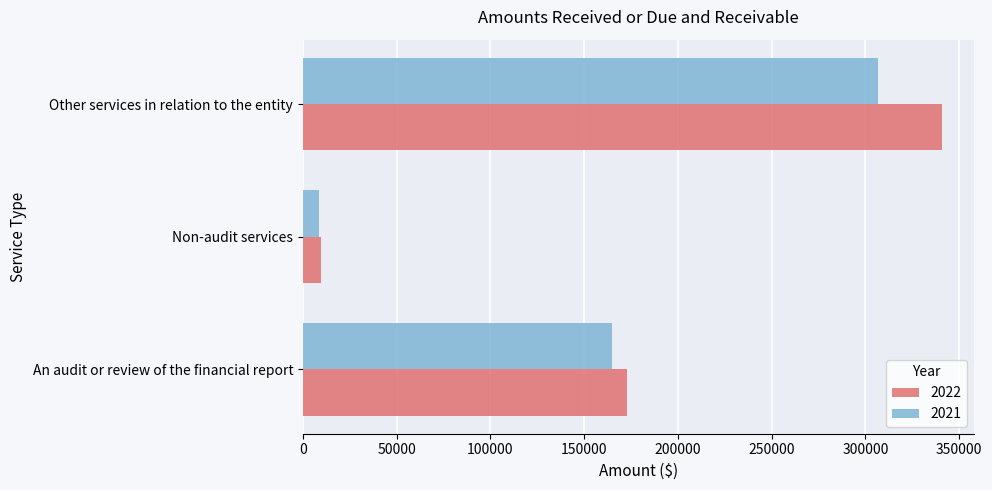

Is it true that 2021 equals 8500 at Non-audit services?

True